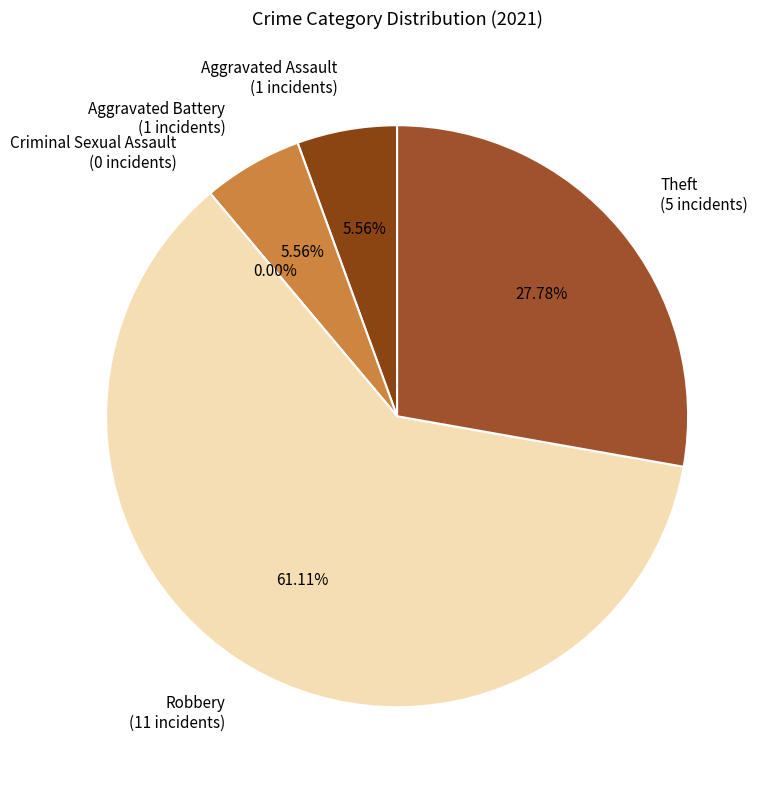

Rank the categories by value from lowest to highest.

Criminal Sexual Assault, Aggravated Assault, Aggravated Battery, Theft, Robbery